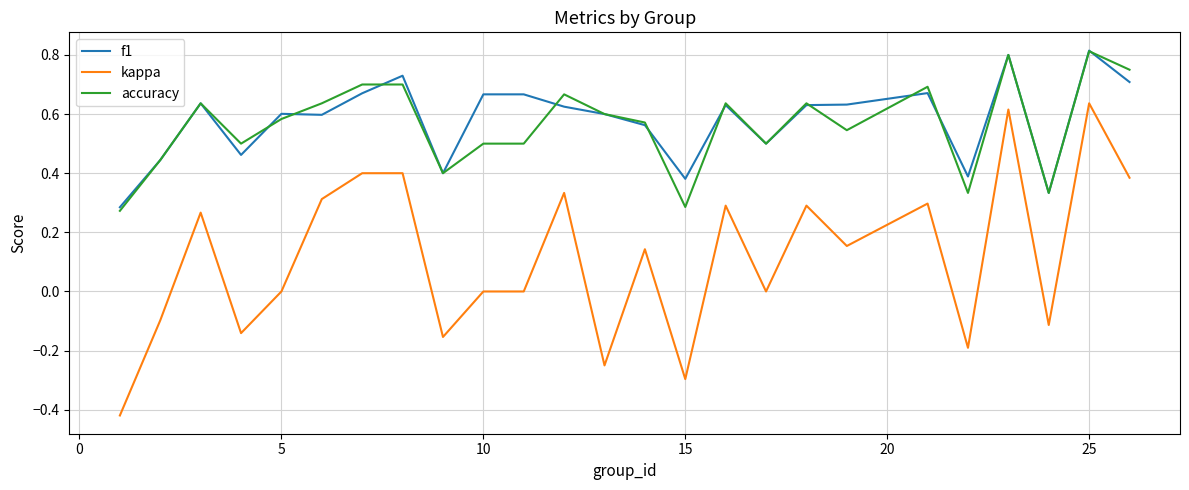

True or false: kappa and f1 intersect in this chart.

False